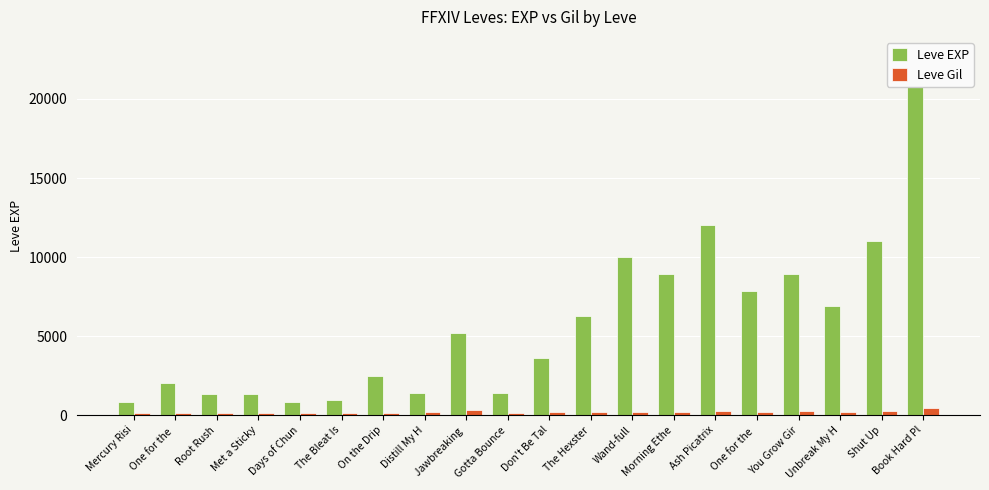

What are all the series names shown in the legend?

Leve EXP, Leve Gil